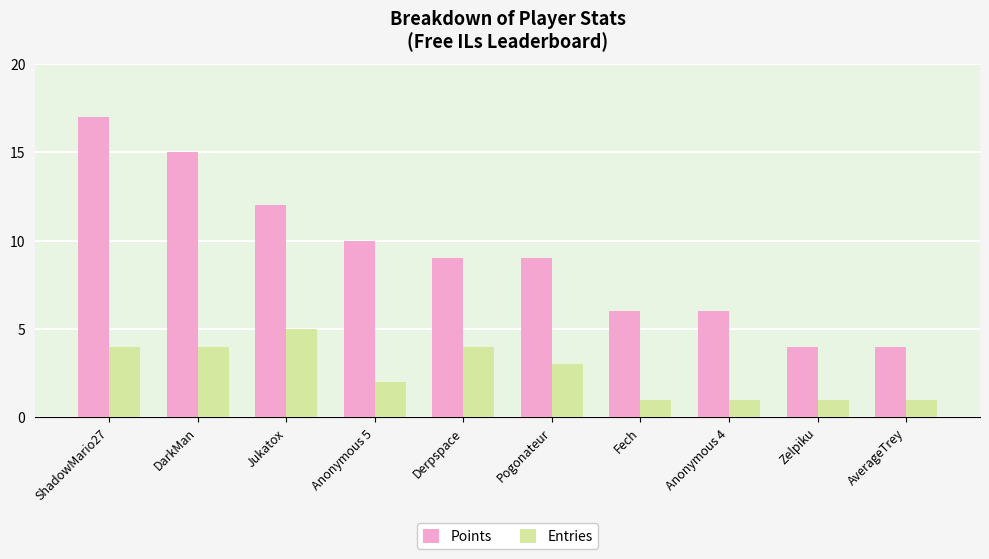

What is the label of the 4th bar from the right?

Fech